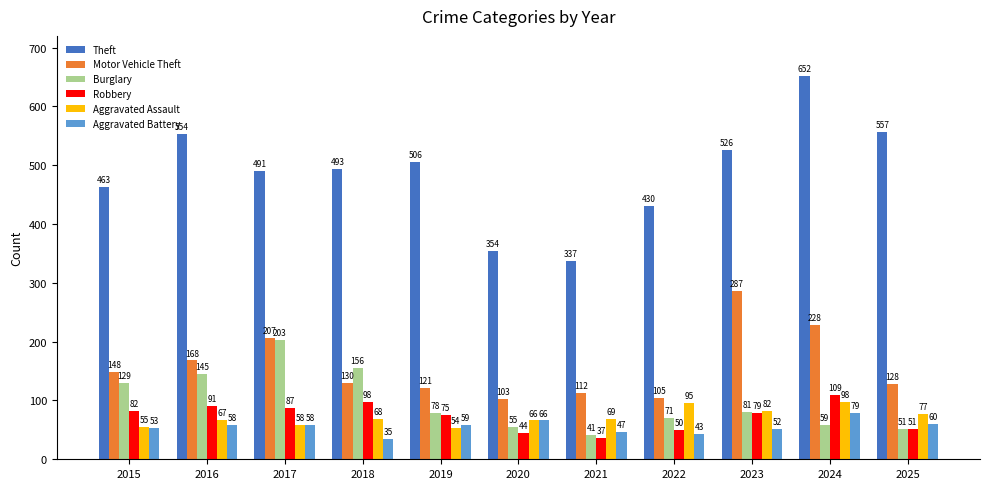

What are all the series names shown in the legend?

Theft, Motor Vehicle Theft, Burglary, Robbery, Aggravated Assault, Aggravated Battery